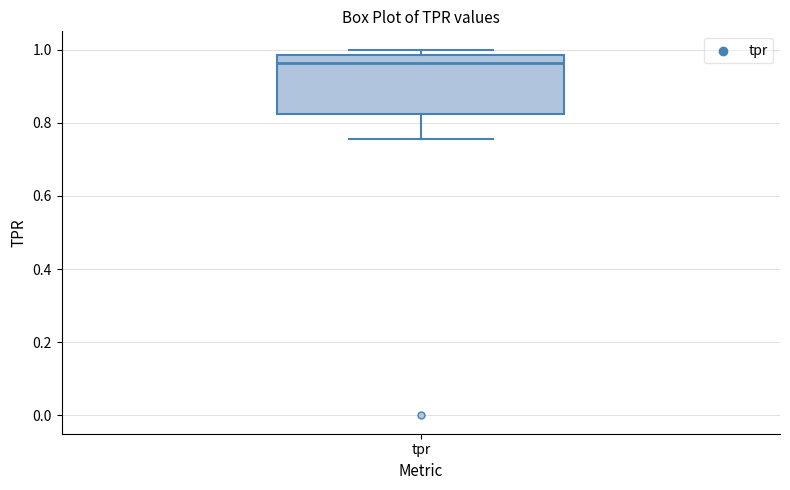

Where is the lower edge of the box for tpr on the y-axis? The values are not printed on the chart, so give them approximately, as read against the axis.

0.82